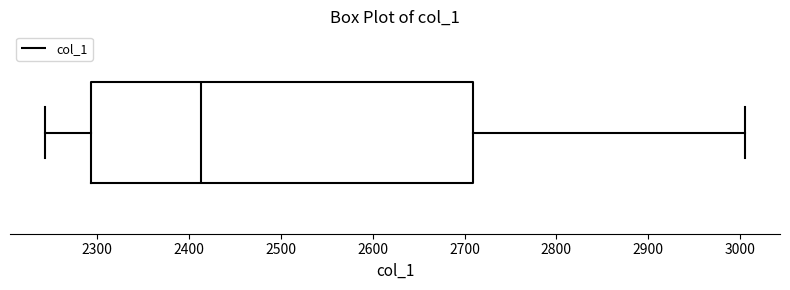

Where does the right whisker of the box end on the x-axis? The values are not printed on the chart, so give them approximately, as read against the axis.

3010